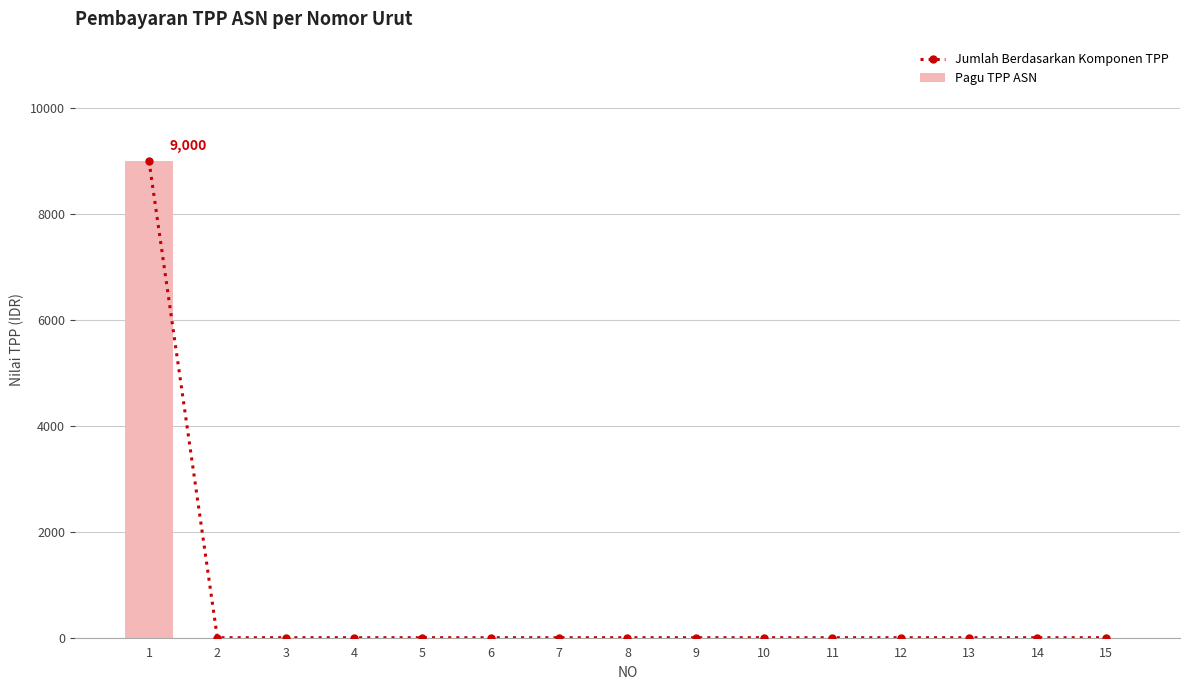

The value of Jumlah Berdasarkan Komponen TPP at 4 is 6215. True or false?

False